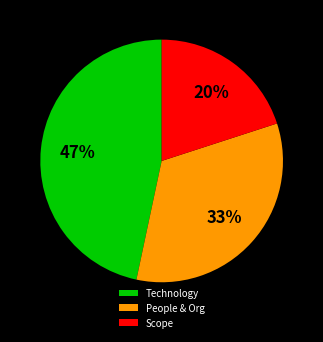

To the nearest percent, what is the difference between the largest and smallest slice percentages?

27%